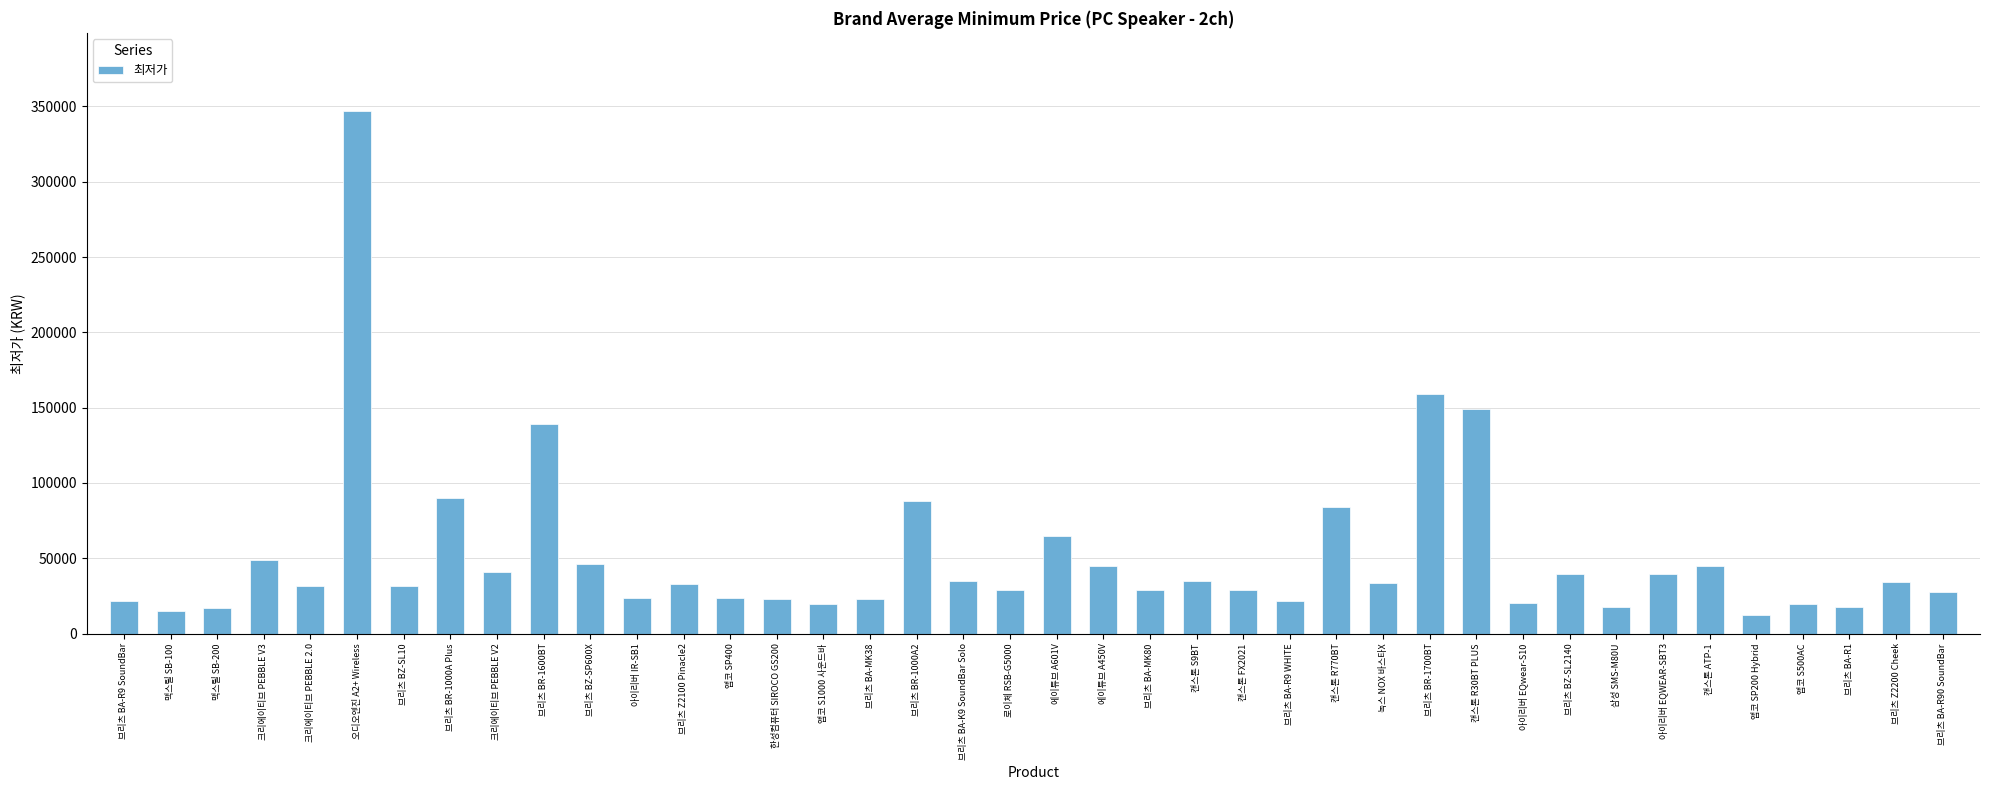

How many distinct data groups are displayed?

1